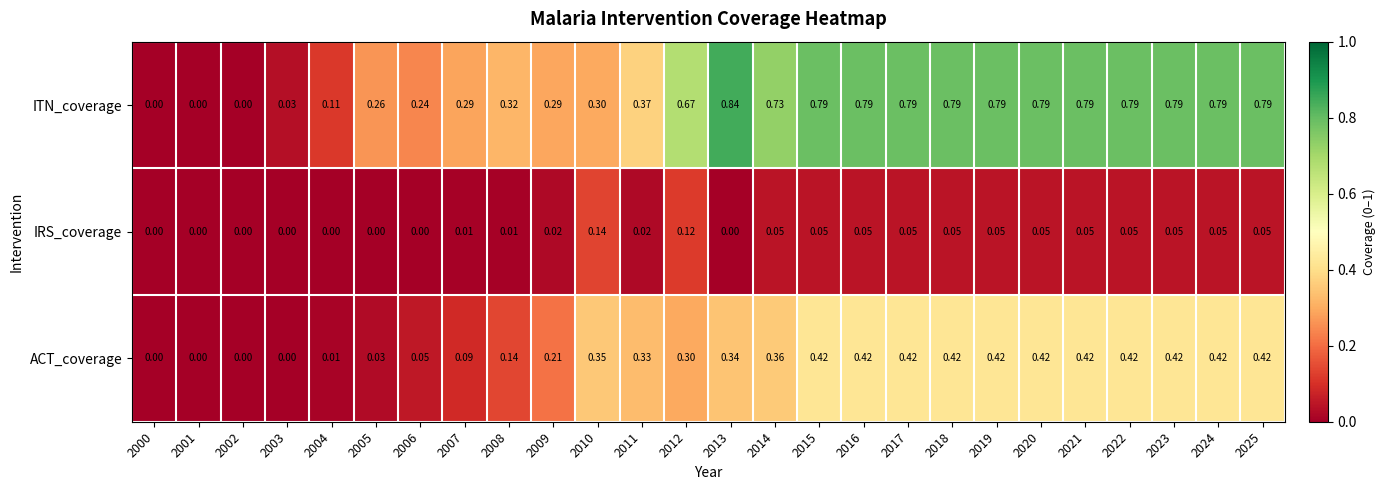

Rank the series at 2018 from lowest to highest value.

IRS_coverage, ACT_coverage, ITN_coverage